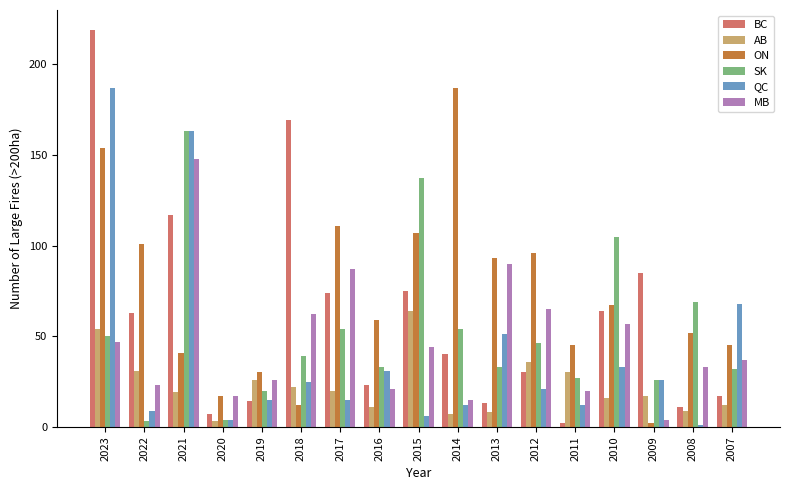

How many series are shown in this chart?

6